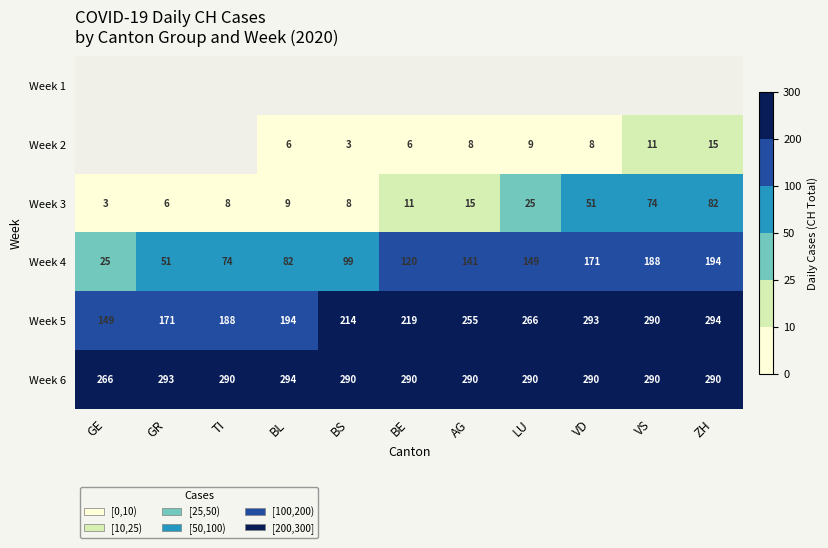

Where is Week 3 nearest to the value 42?

VD